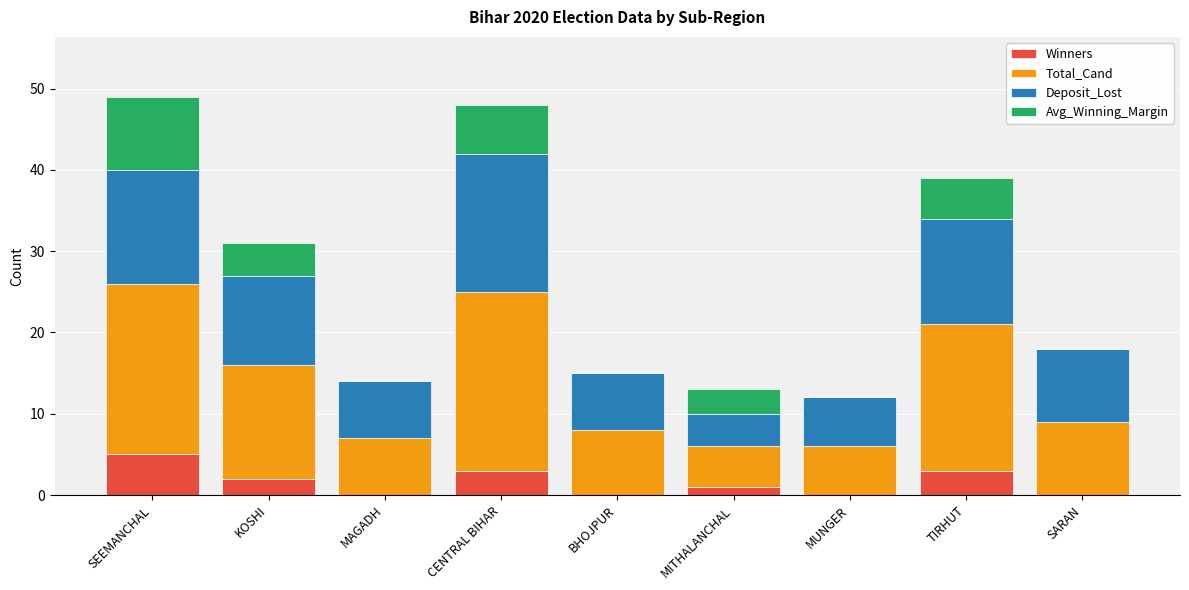

How many data points does each series have?

9